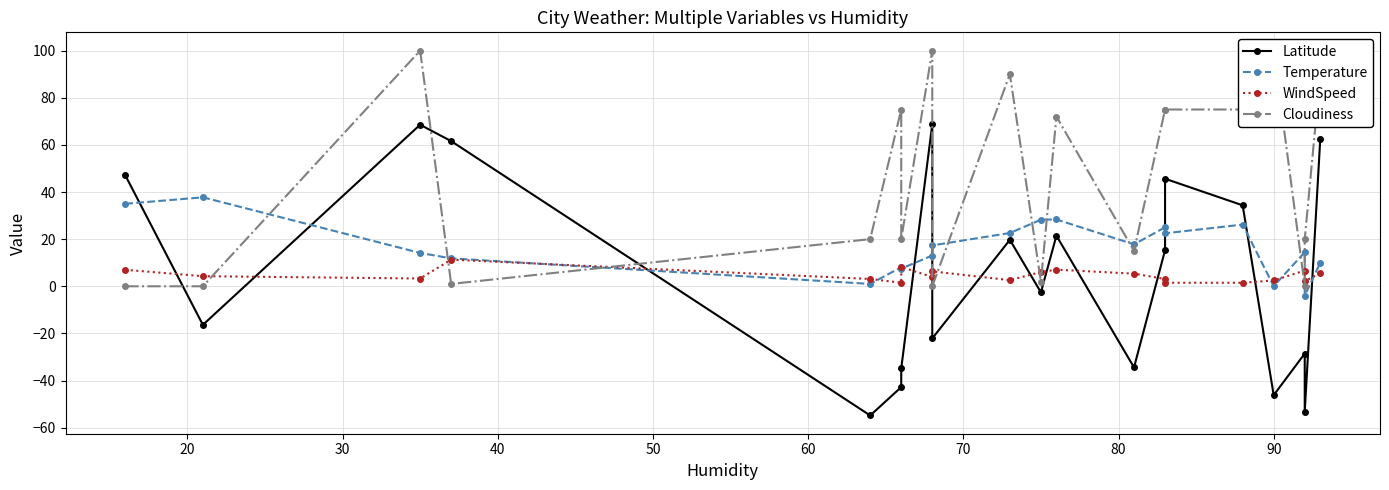

Does the chart display data point markers on the line(s)?

Yes